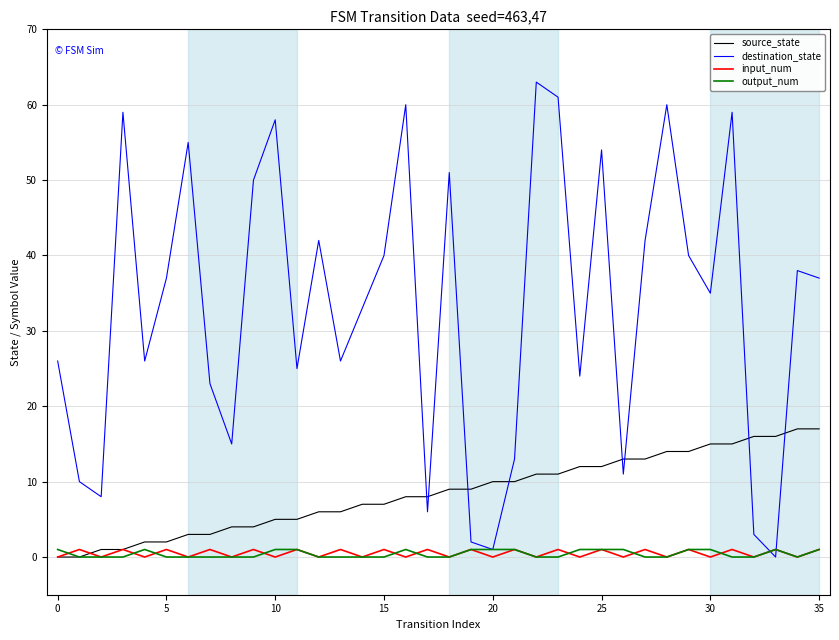

How many values in destination_state are above zero?

35